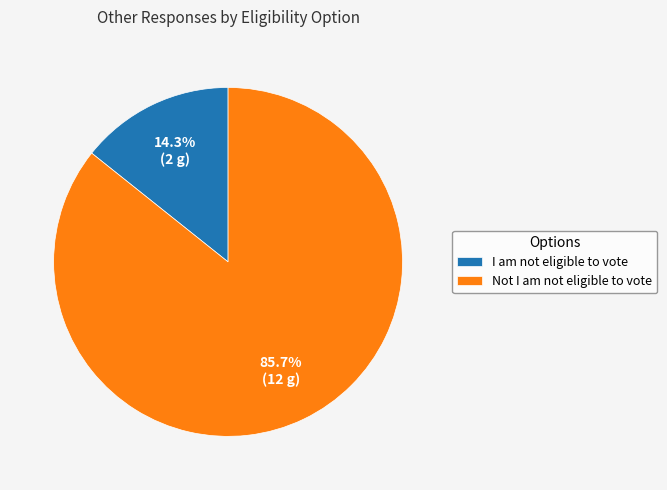

What is the majority slice?

Not I am not eligible to vote